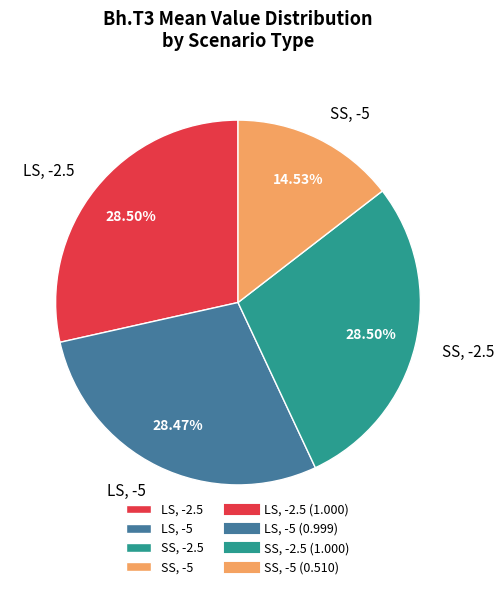

Is there any slice that represents more than half of the pie?

No